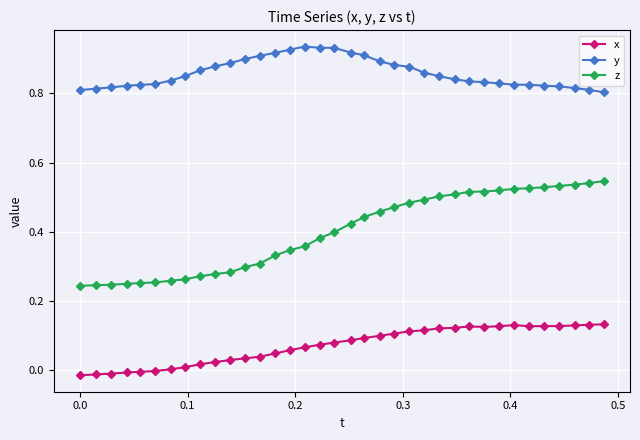

List the series in order of their overall mean, highest first.

y, z, x